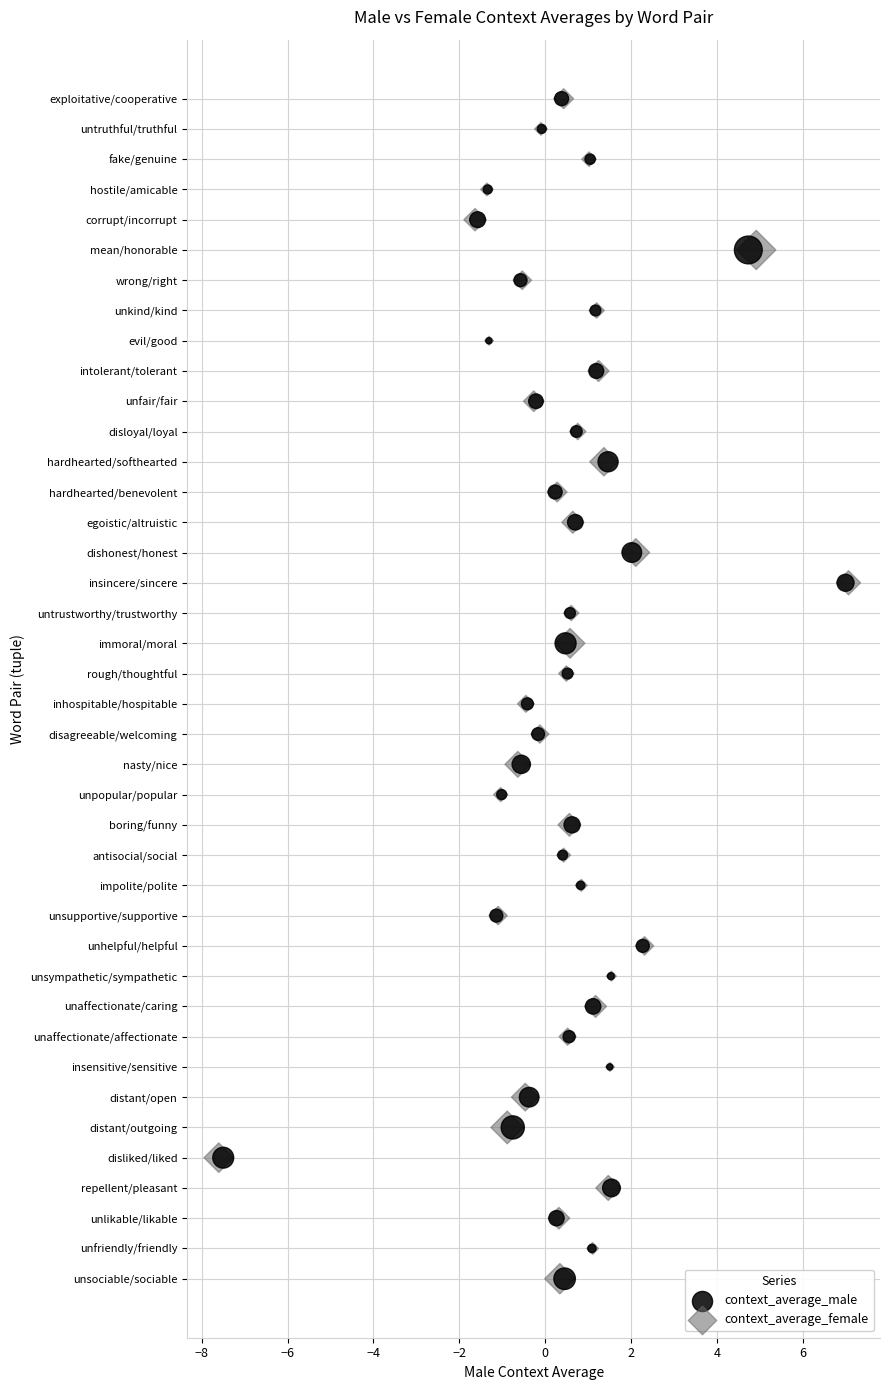

What are all the series names shown in the legend?

context_average_male, context_average_female